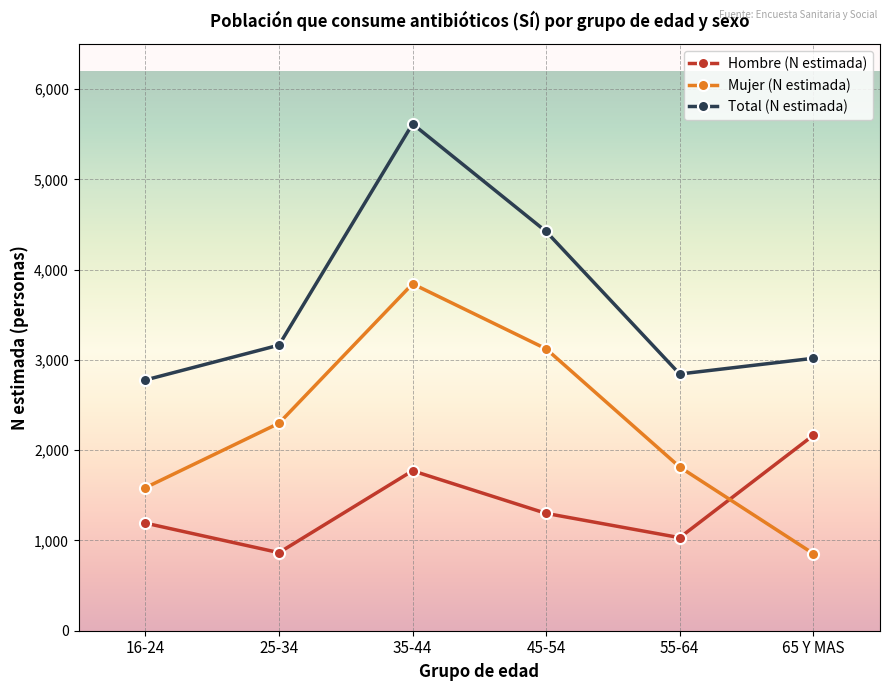

Reading left to right, what are all the values shown in this chart?

Hombre (N estimada): 16-24=1192	25-34=865	35-44=1772	45-54=1300	55-64=1031	65 Y MAS=2164
Mujer (N estimada): 16-24=1585	25-34=2299	35-44=3843	45-54=3123	55-64=1814	65 Y MAS=855
Total (N estimada): 16-24=2778	25-34=3164	35-44=5615	45-54=4423	55-64=2844	65 Y MAS=3018